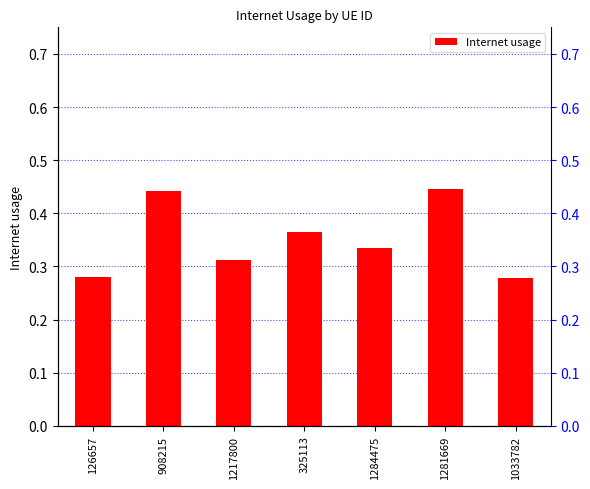

What is the value of the 7th bar from the left?

0.3